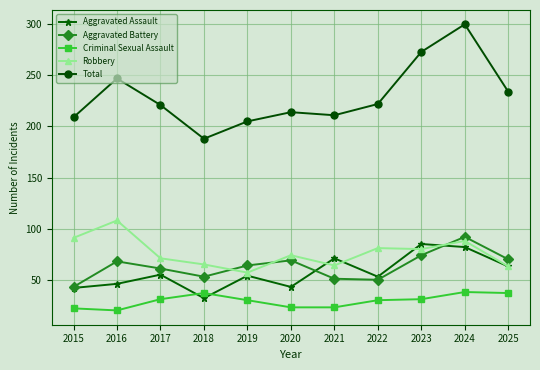

At which category does Robbery reach its first local valley?

2019